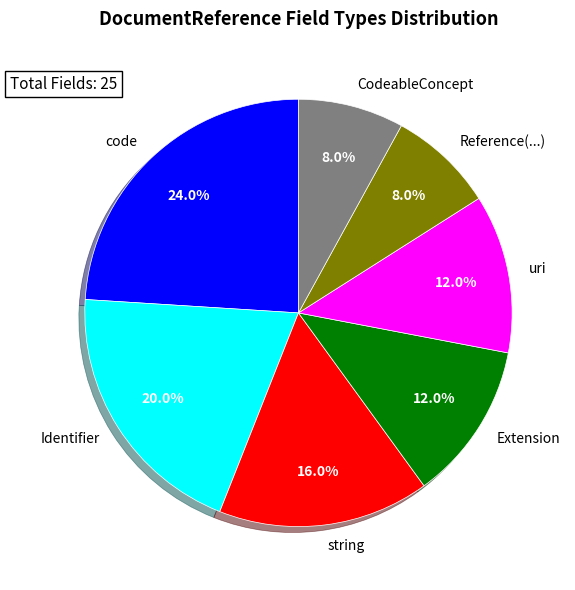

How many segments does this pie chart have?

7